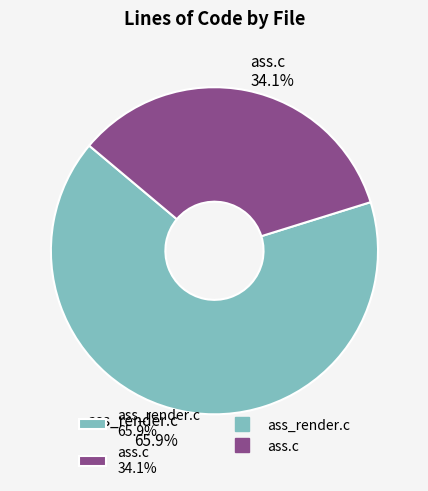

How many slices are in this pie chart?

2